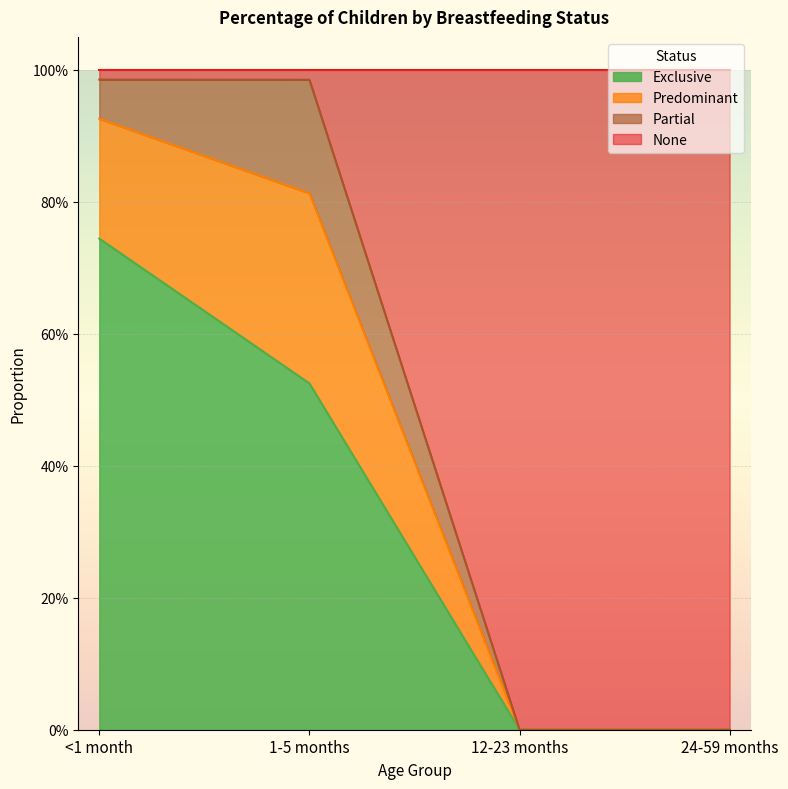

What is the difference between the maximum and second lowest values in the None series?

1.0